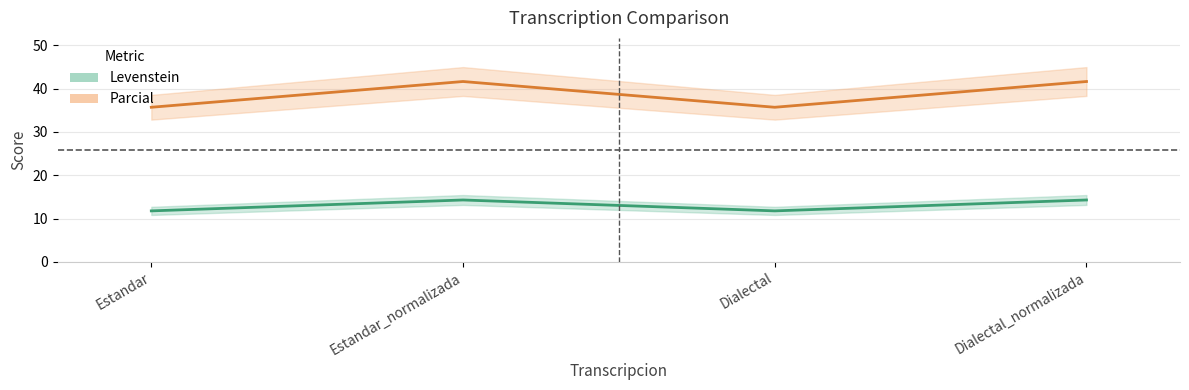

At which label does Levenstein reach its minimum?

Estandar